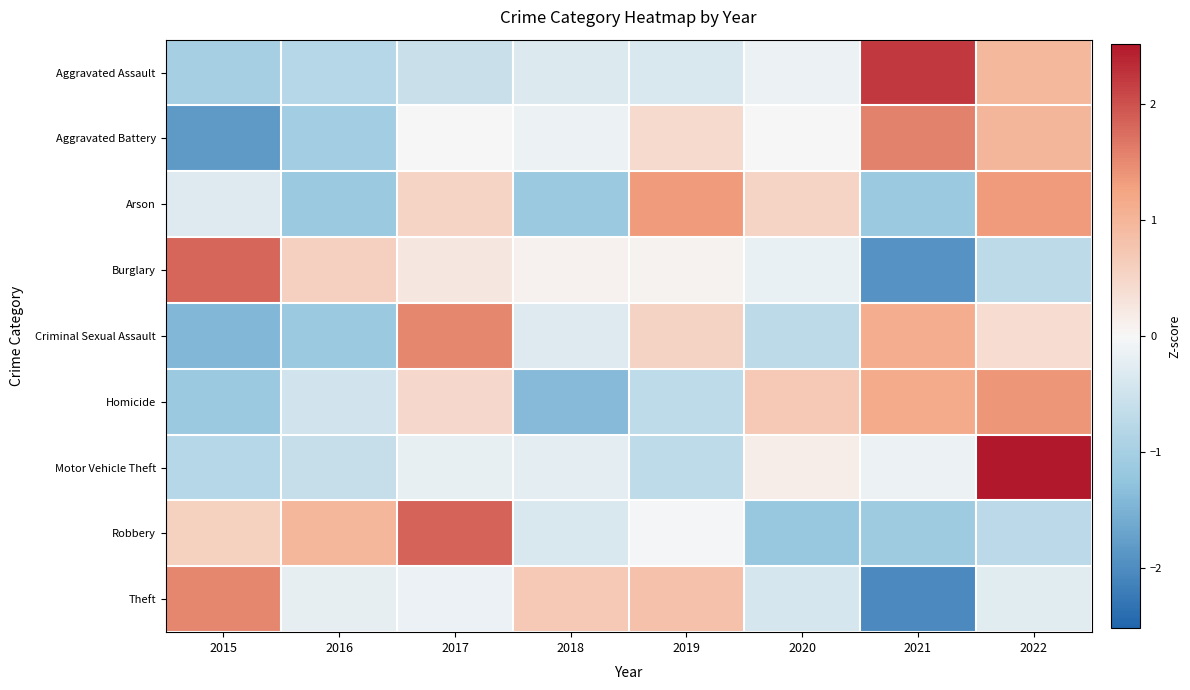

Which has a higher value, 2016 or 2015?

2016